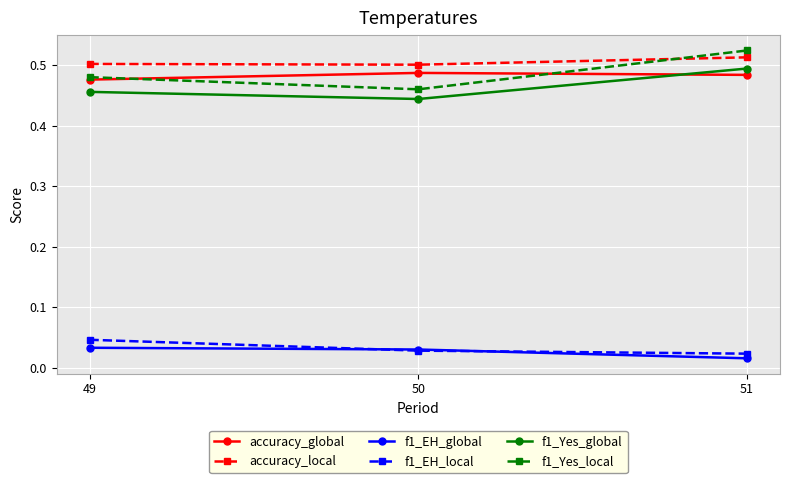

At which label does f1_Yes_global reach its peak?

51